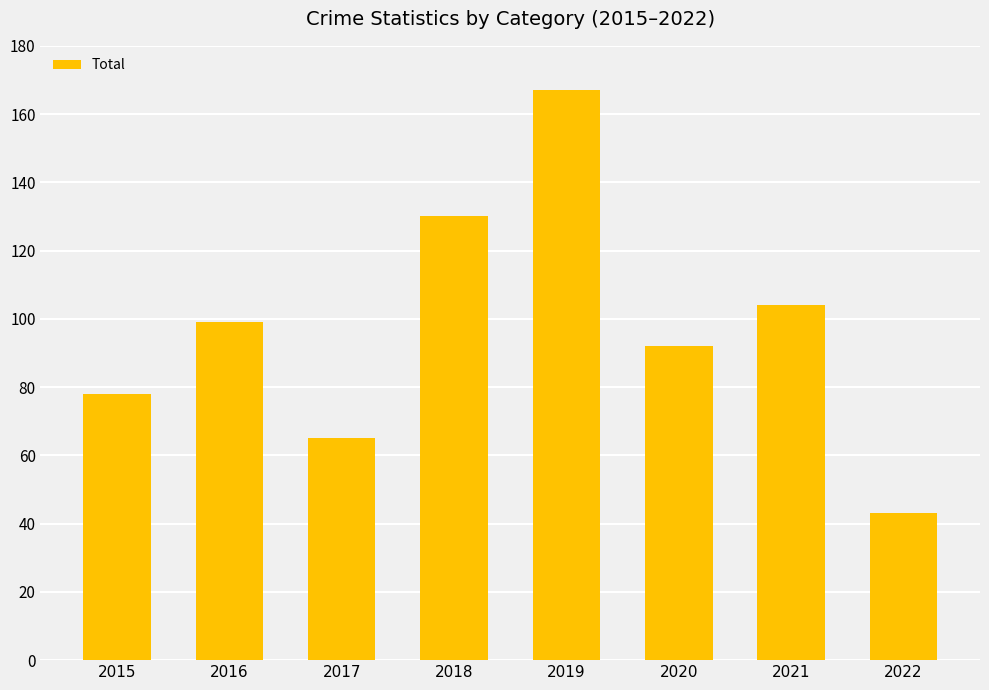

Are the bars horizontal?

No